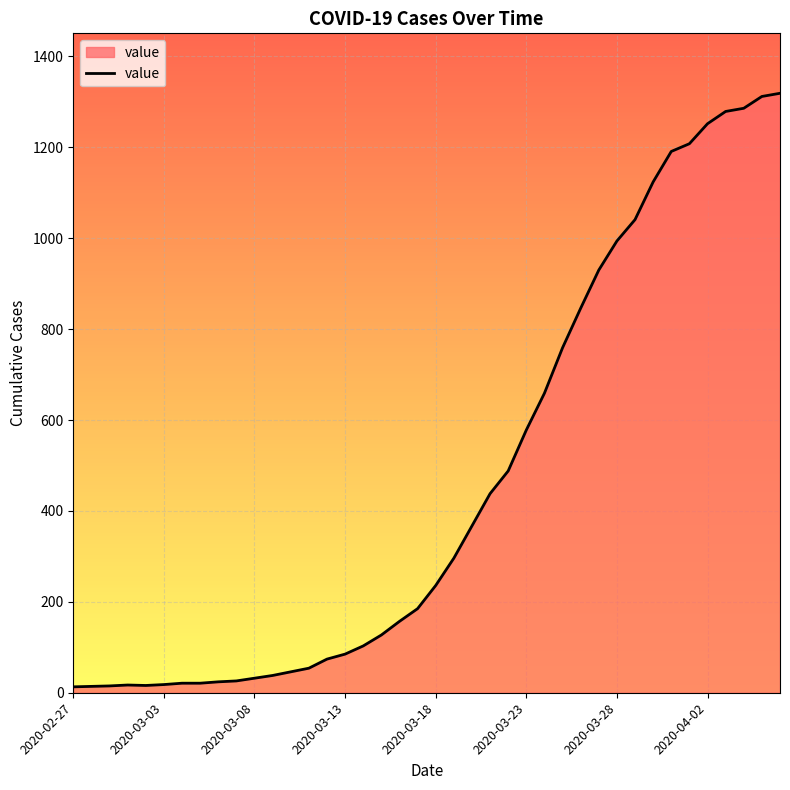

What is the greatest value displayed?

1319